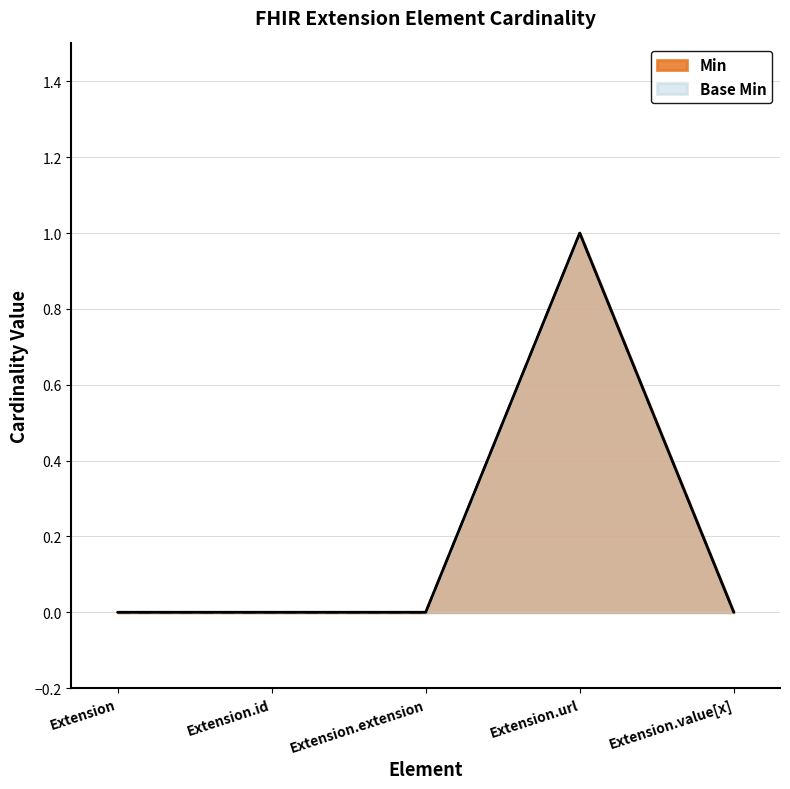

Count the Min values in the range 0 to 1.

5